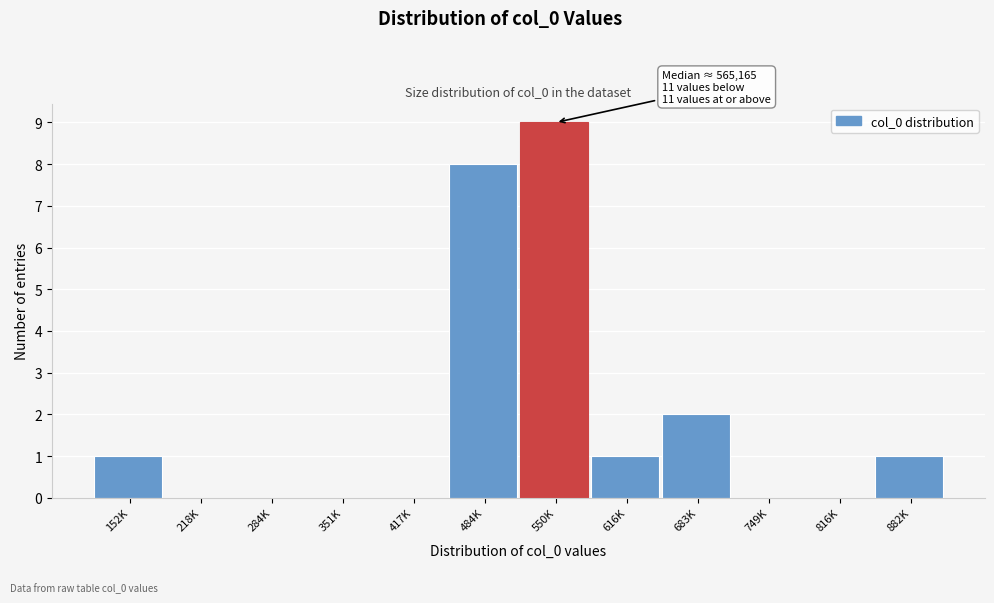

Reading left to right, extract all data points from this chart.

152K=1	218K=0	284K=0	351K=0	417K=0	484K=8	550K=9	616K=1	683K=2	749K=0	816K=0	882K=1